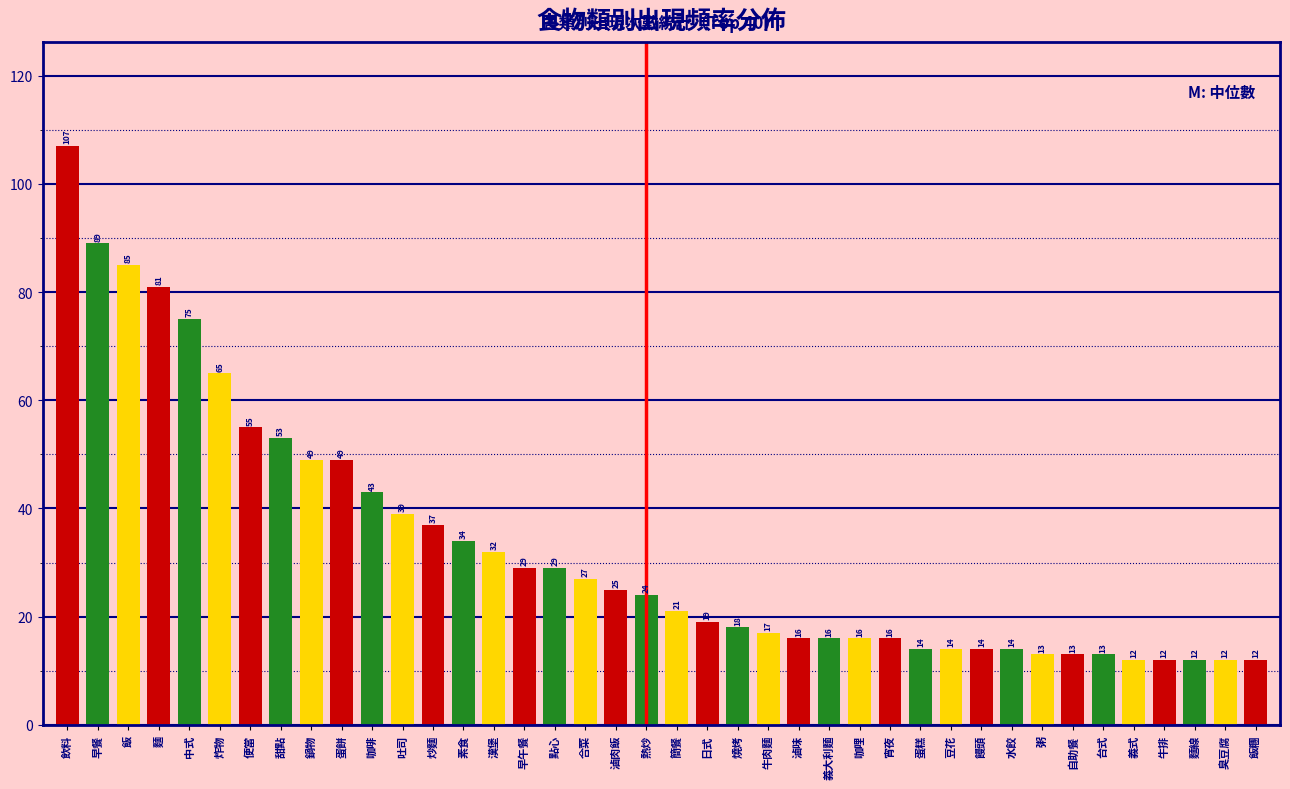

Reading left to right, extract all data points from this chart.

107	89	85	81	75	65	55	53	49	49	43	39	37	34	32	29	29	27	25	24	21	19	18	17	16	16	16	16	14	14	14	14	13	13	13	12	12	12	12	12